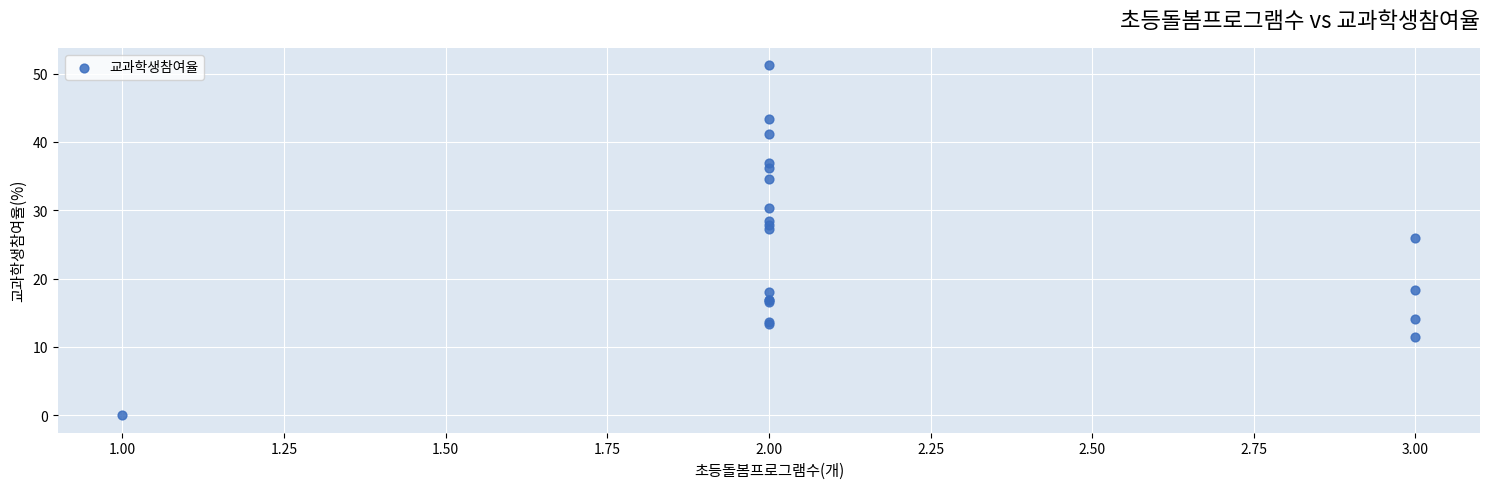

What Y value in the scatter plot is closest to 25?

26.0